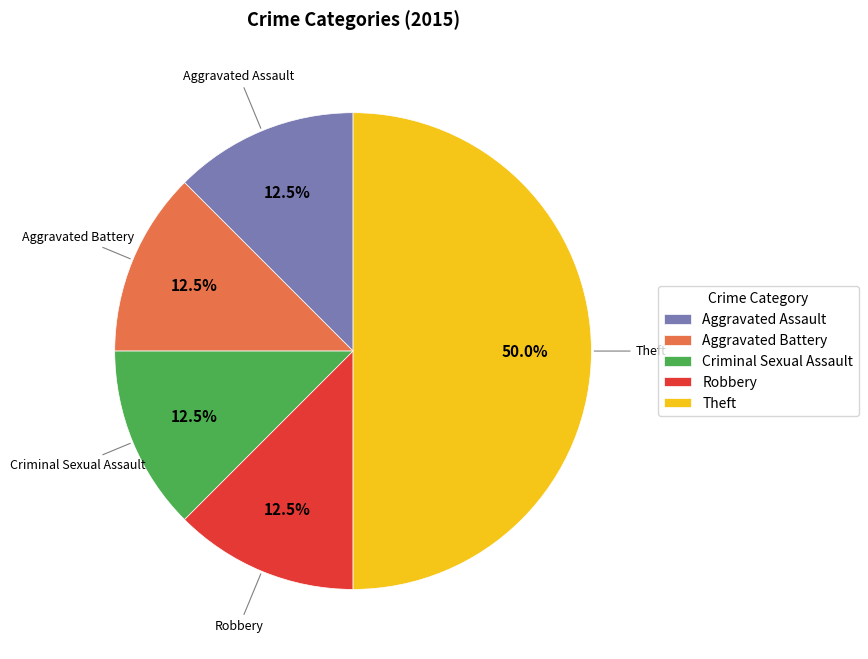

Between Criminal Sexual Assault and Theft, which is larger?

Theft